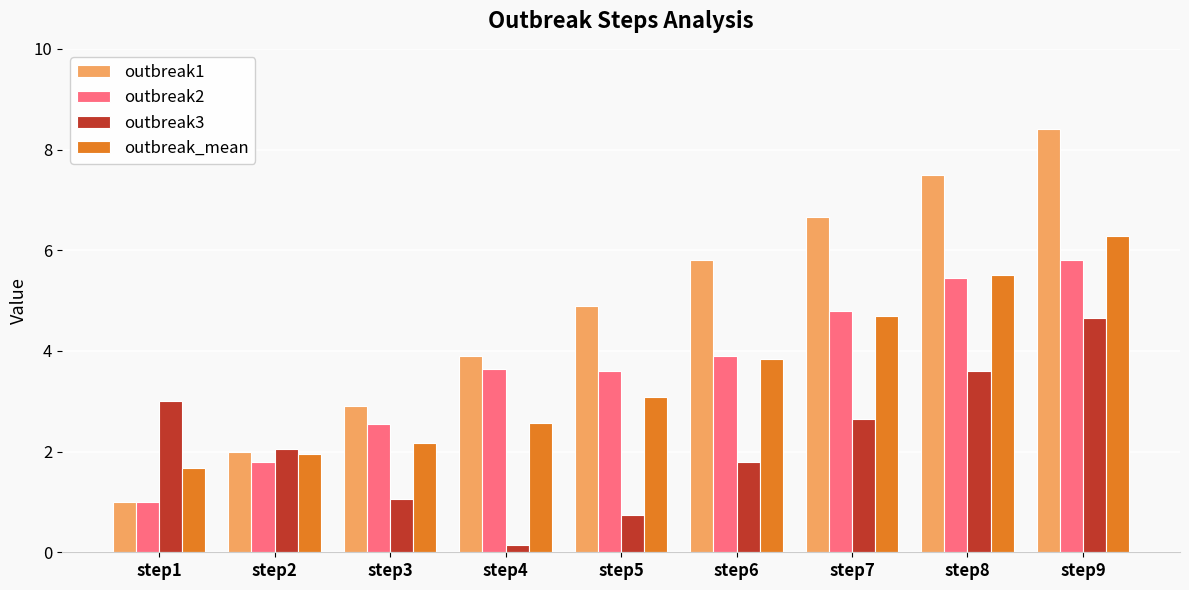

What is the total value across all series at step1?

6.7